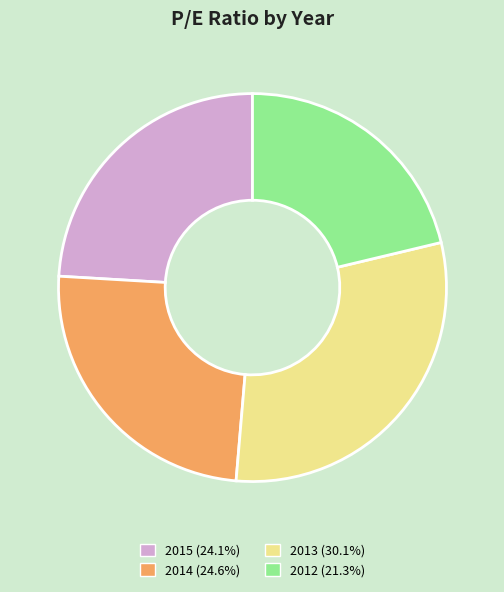

Which slice is the smallest?

2012